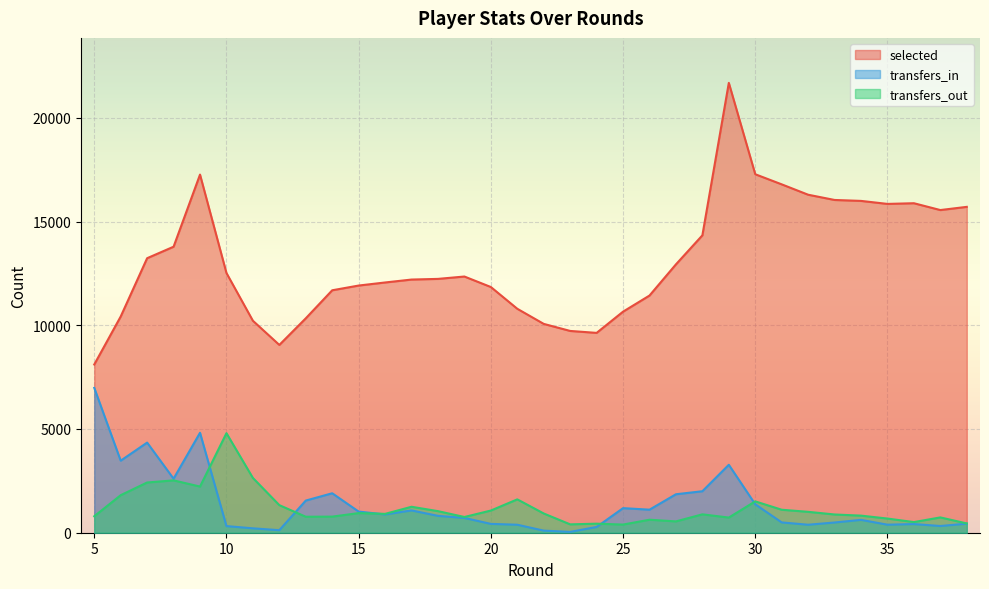

The value of selected at 13 is 2745. True or false?

False